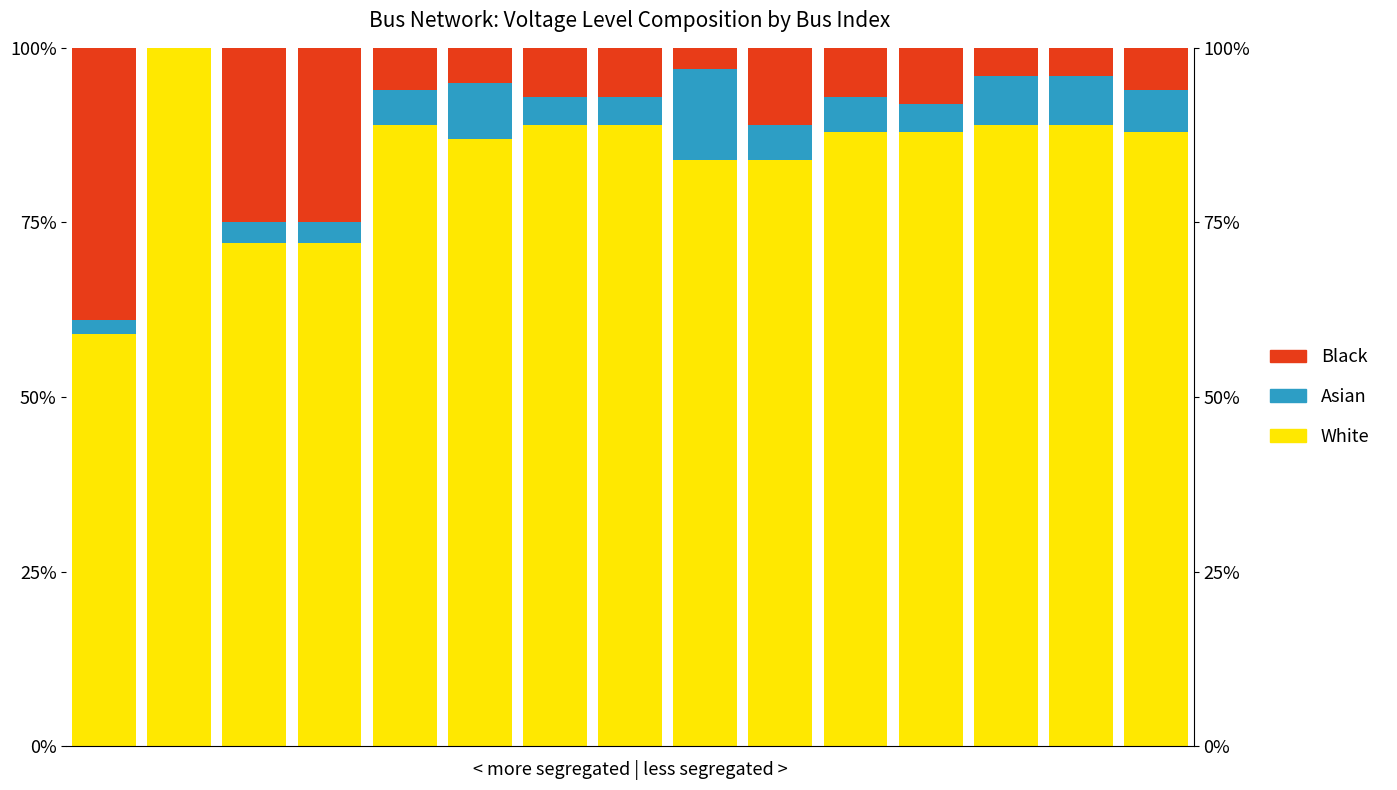

The value of White at 7 is 89. True or false?

True